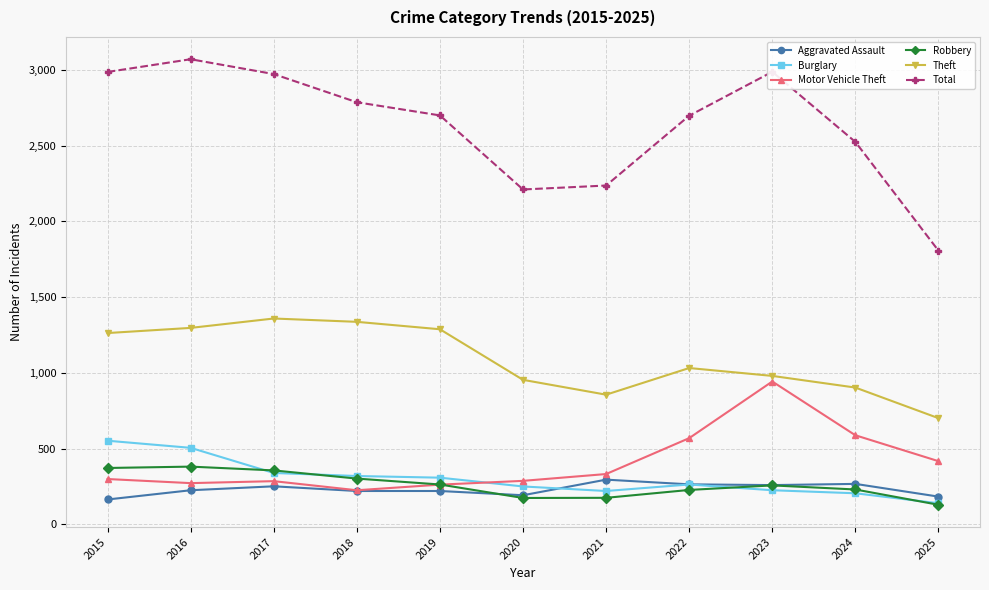

How many values in the Motor Vehicle Theft series are below 299?

5